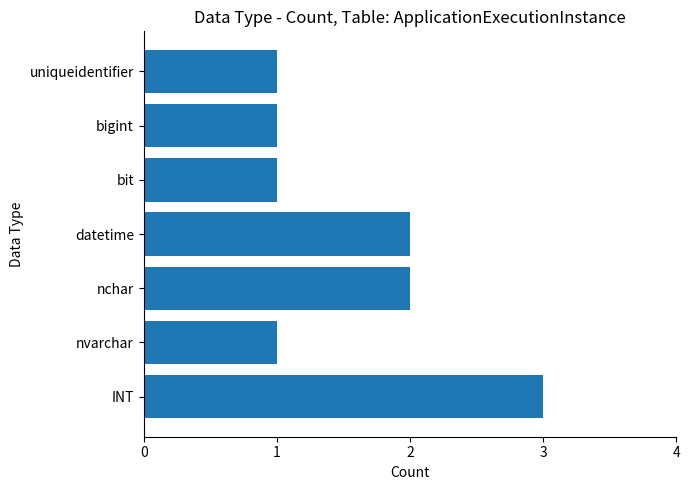

The value at datetime is 2. True or false?

True